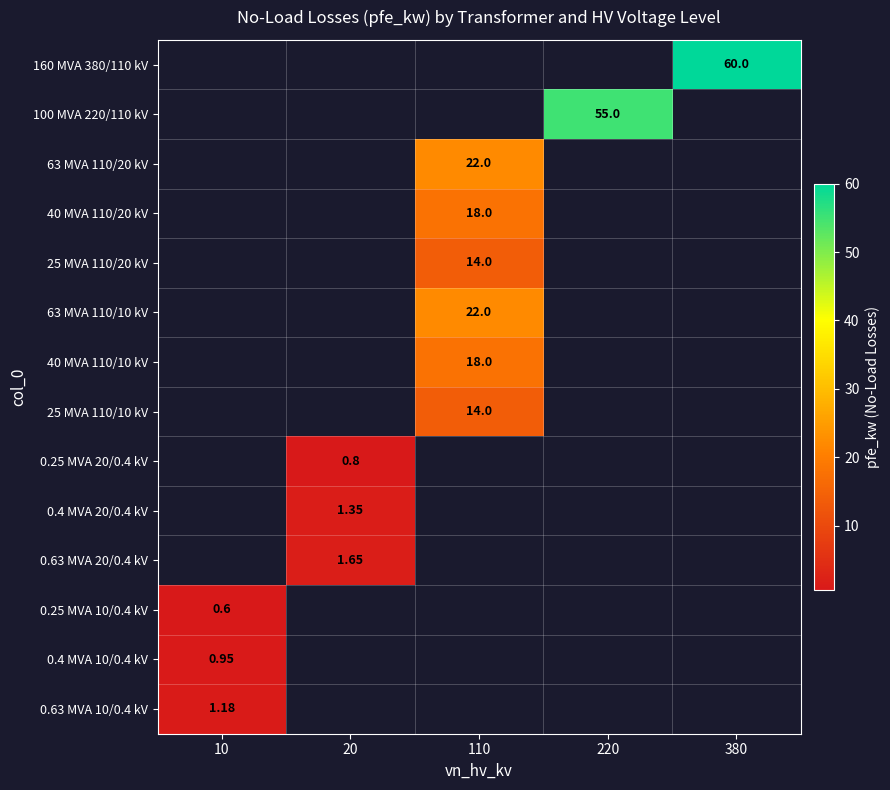

Is the value of 0.25 MVA 20/0.4 kV at 20 greater than the value of 40 MVA 110/20 kV at 110?

No